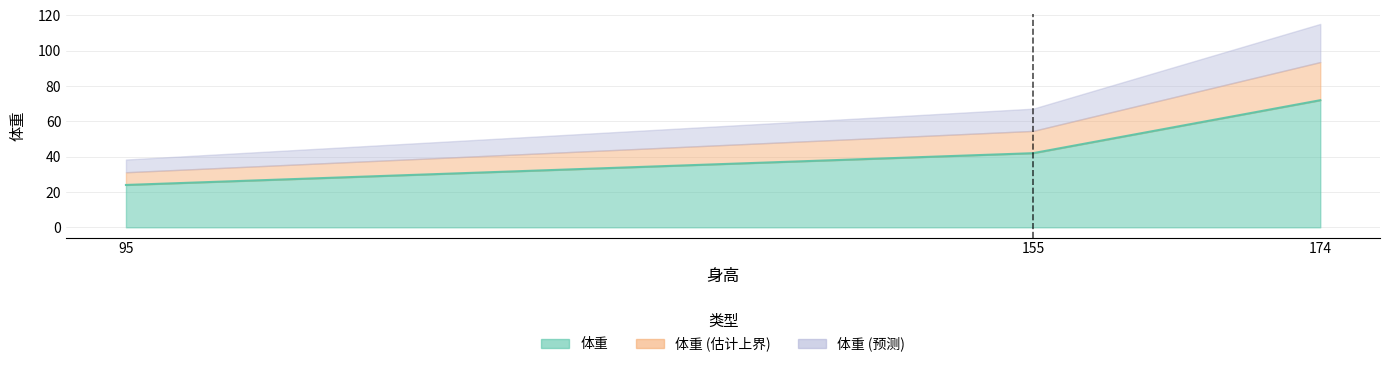

Does the chart have visible grid lines?

Yes